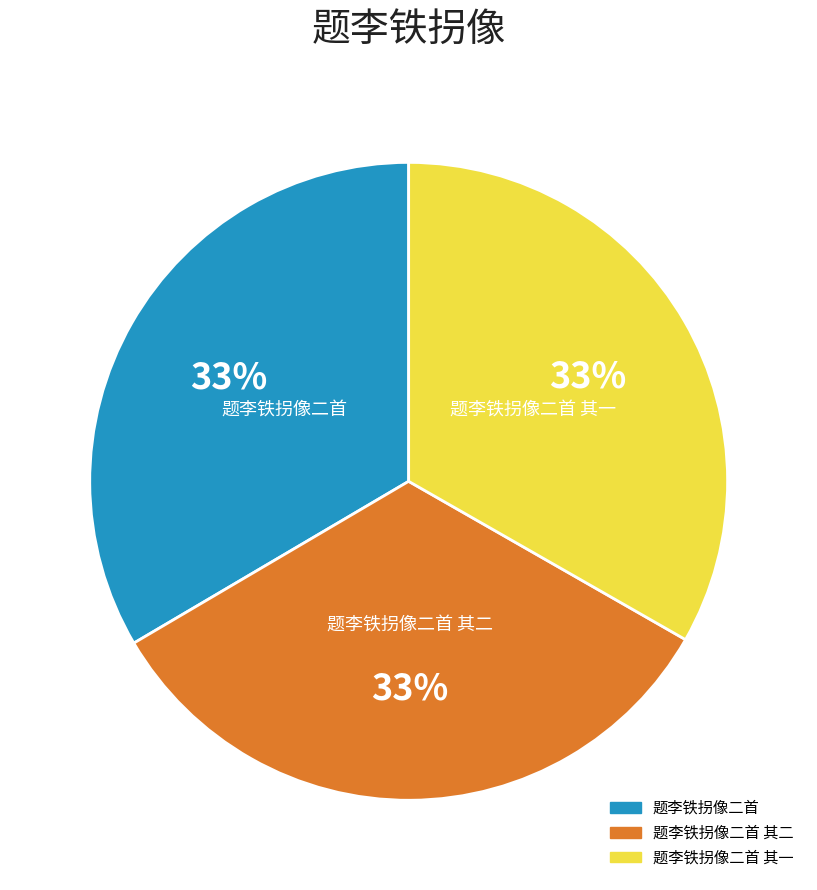

To the nearest percent, what is the average slice percentage?

33%